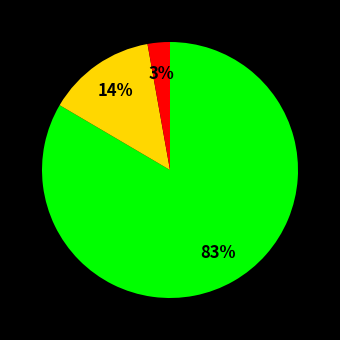

Is there a majority slice in this chart?

Yes